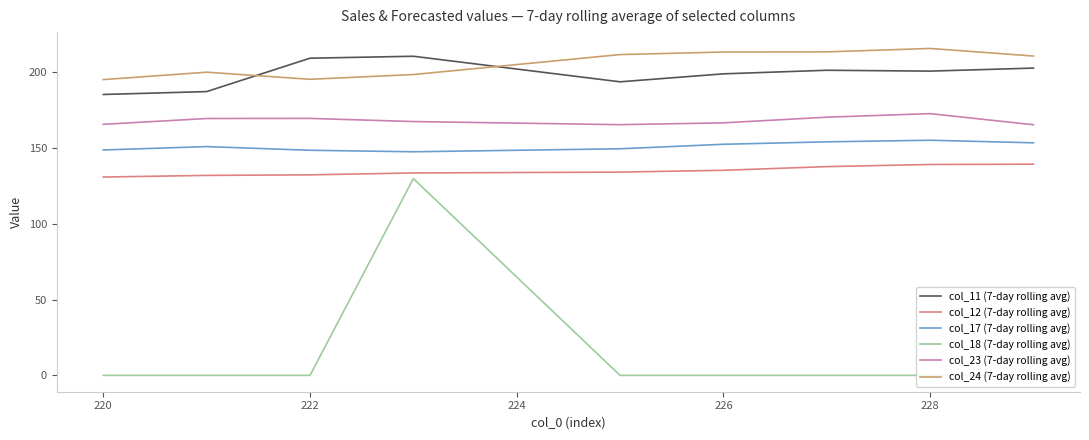

True or false: col_17 (7-day rolling avg) and col_11 (7-day rolling avg) cross at least once.

False